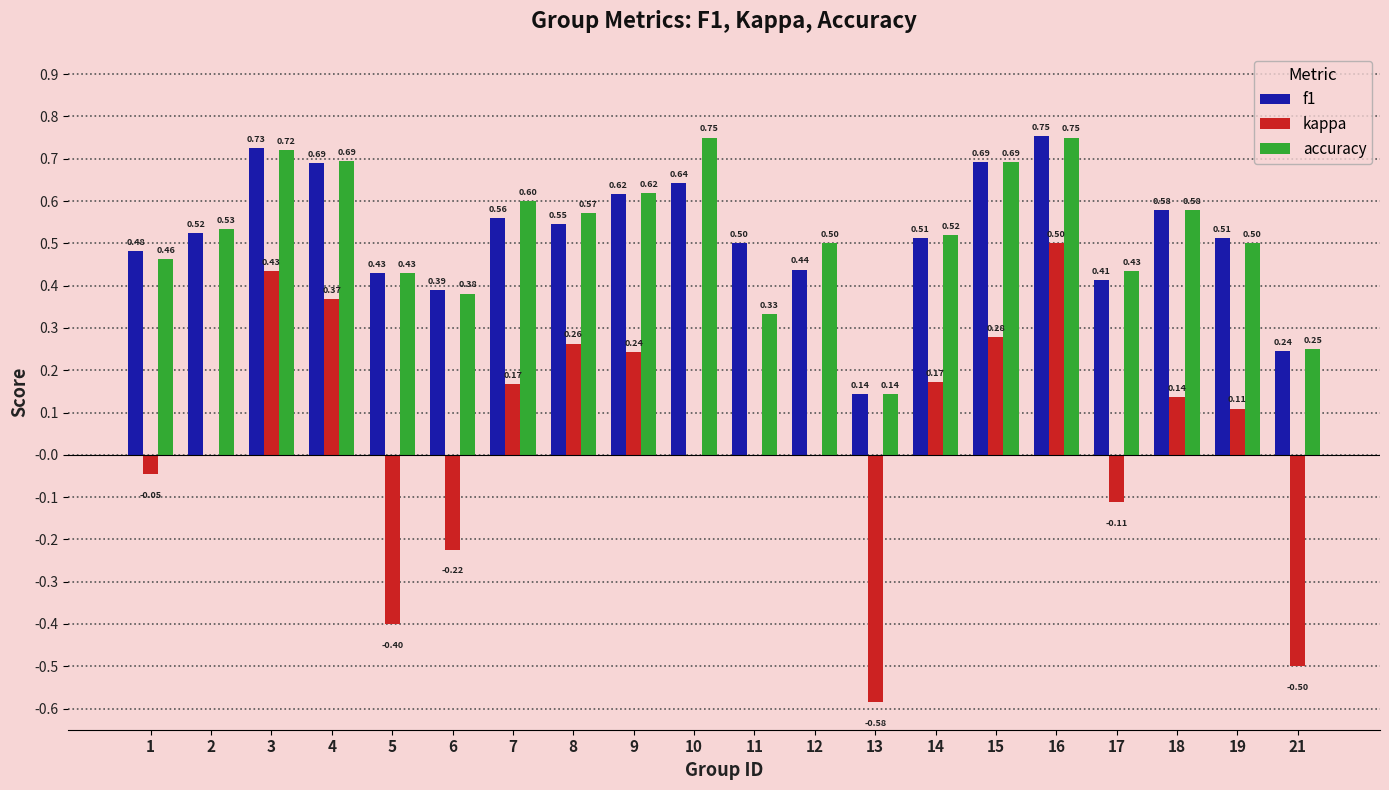

Is the value of f1 at 8 greater than the value of kappa at 16?

Yes